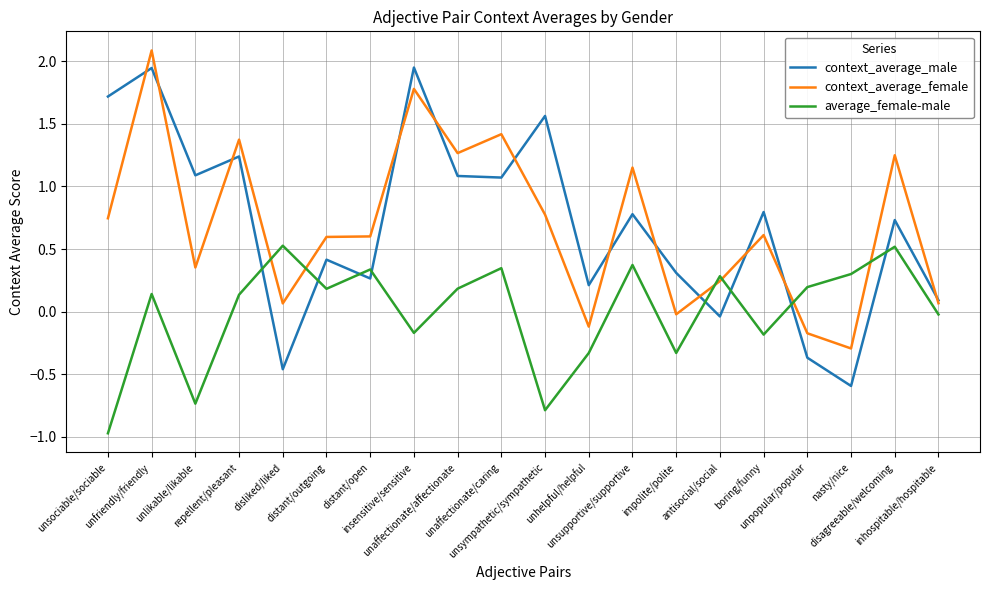

In context_average_female, how many points are higher than both neighbors (excluding endpoints)?

7